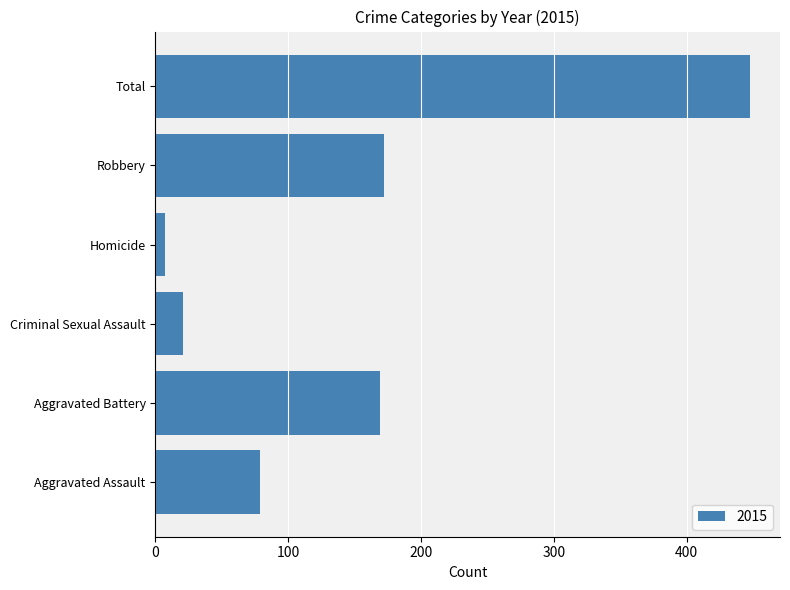

True or false: the data shows 448 at Total.

True